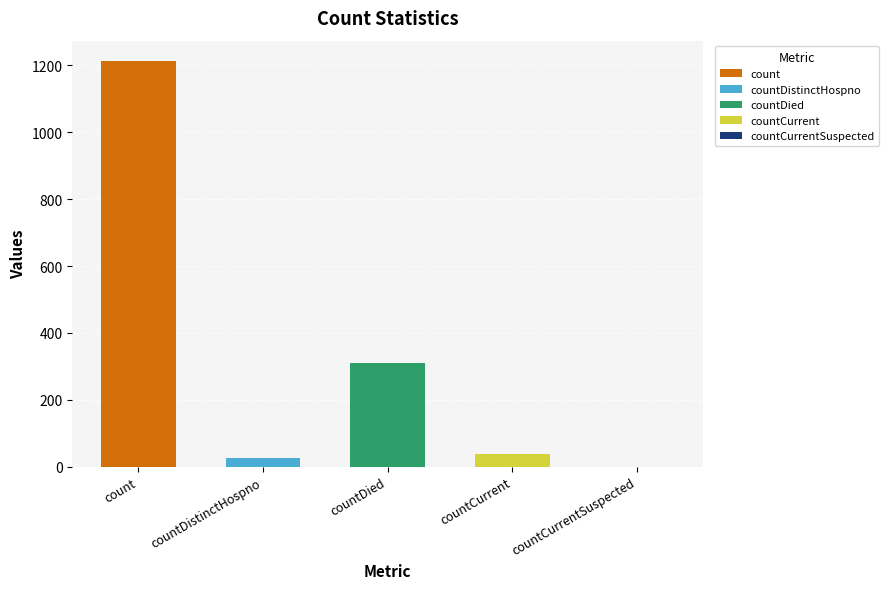

At which category does the chart reach its minimum across all series?

countCurrentSuspected